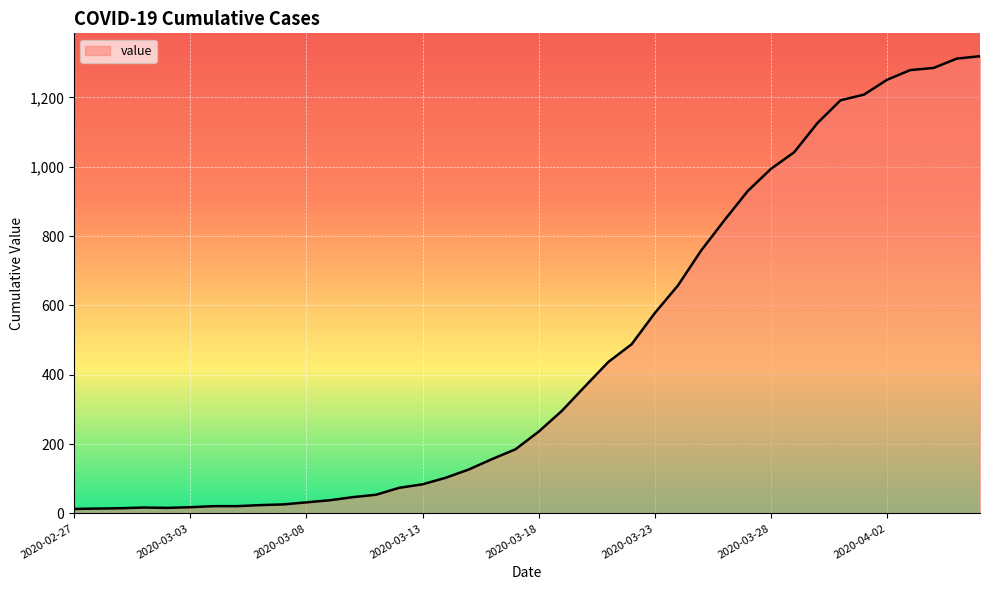

How many values are below 236?

20